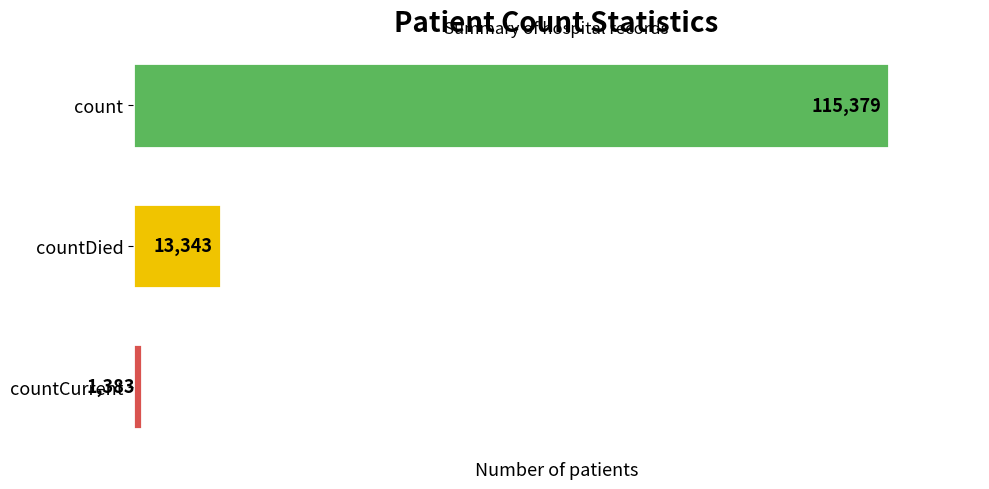

List the labels in order of value, smallest first.

countCurrent, countDied, count